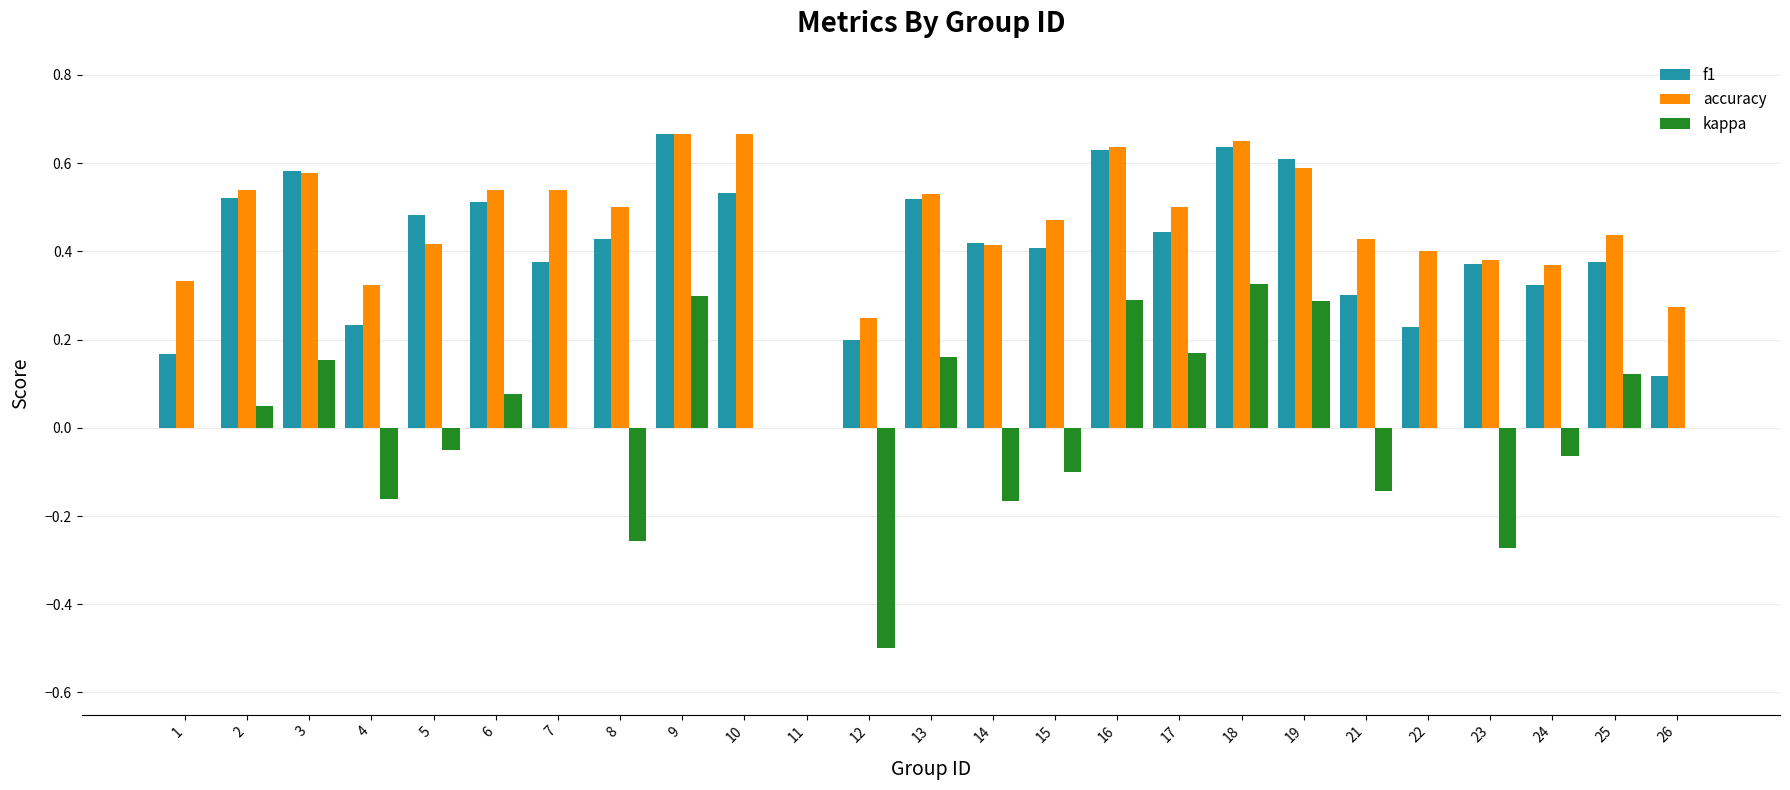

Which series has the largest total across all categories?

accuracy